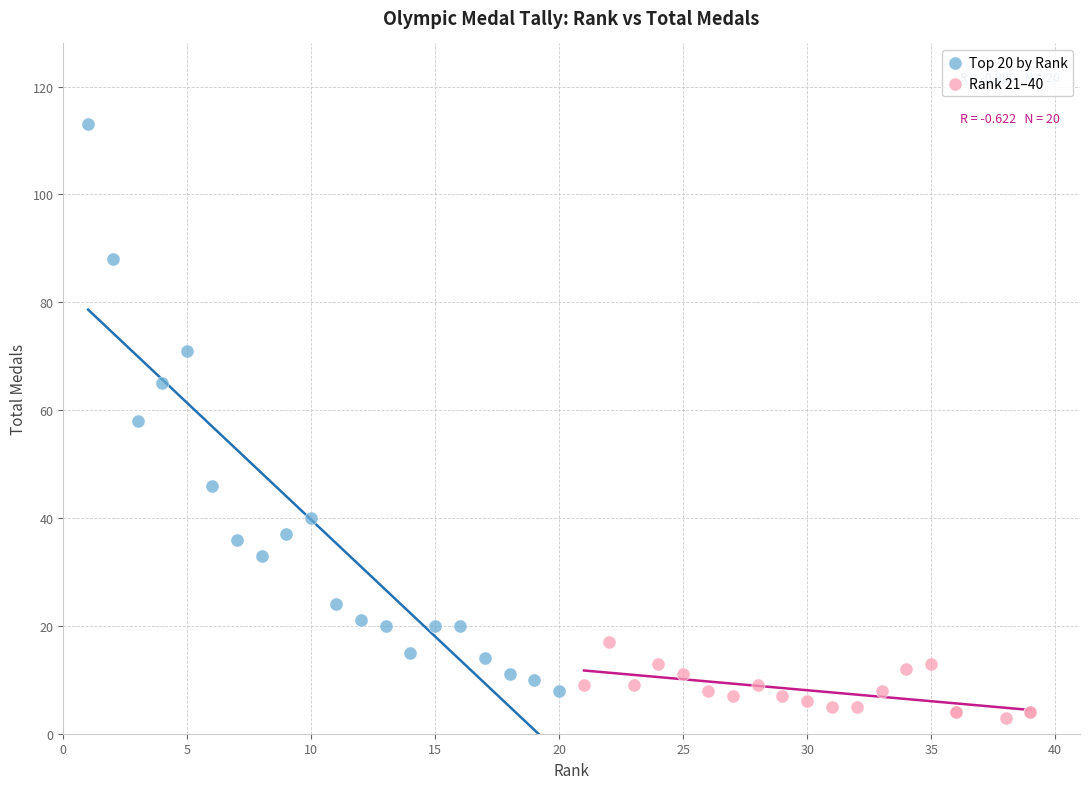

Which series has the widest spread of Y values?

Top 20 by Rank